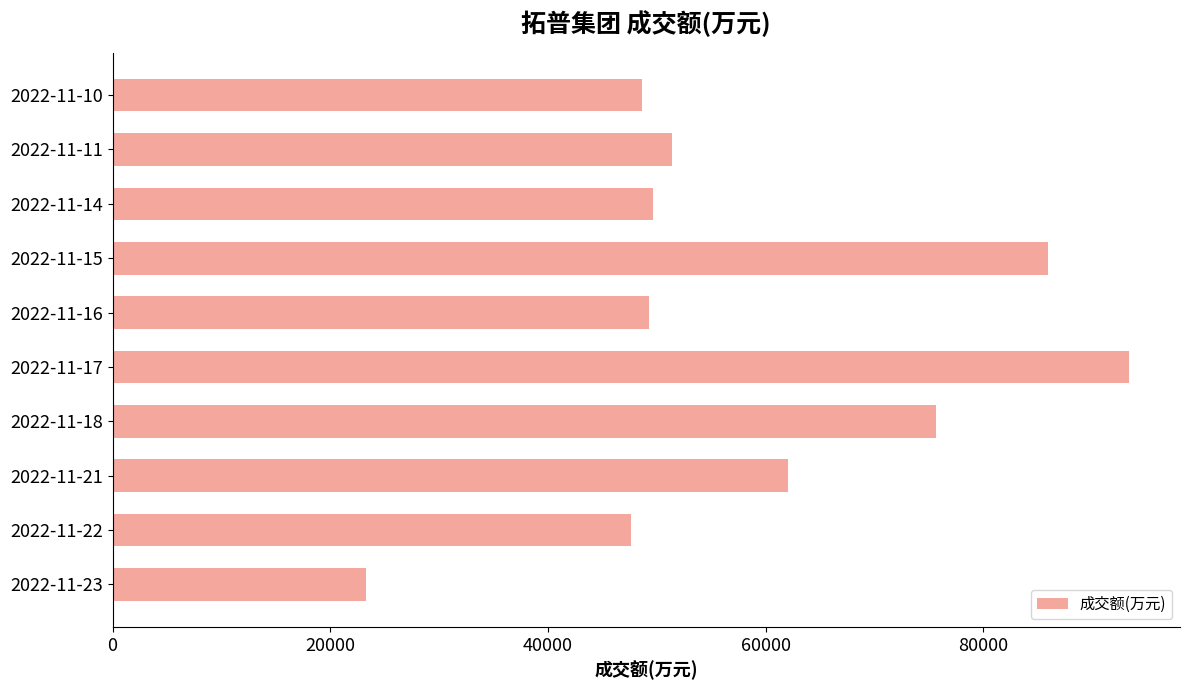

What is the minimum value shown in the chart?

23237